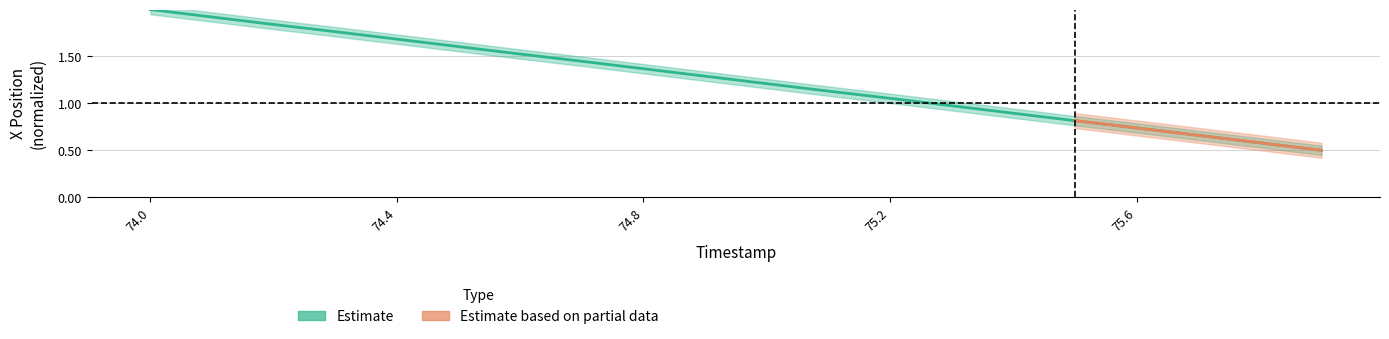

How many data points does each series have?

20